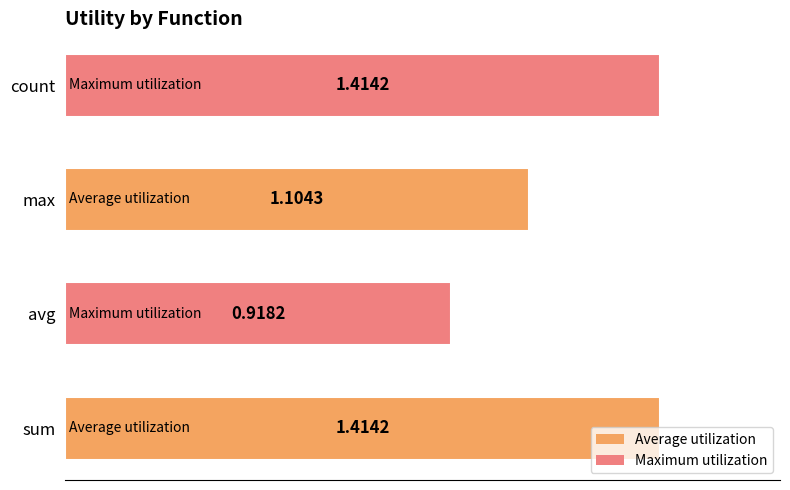

What is the change in value from sum to max?

-0.3